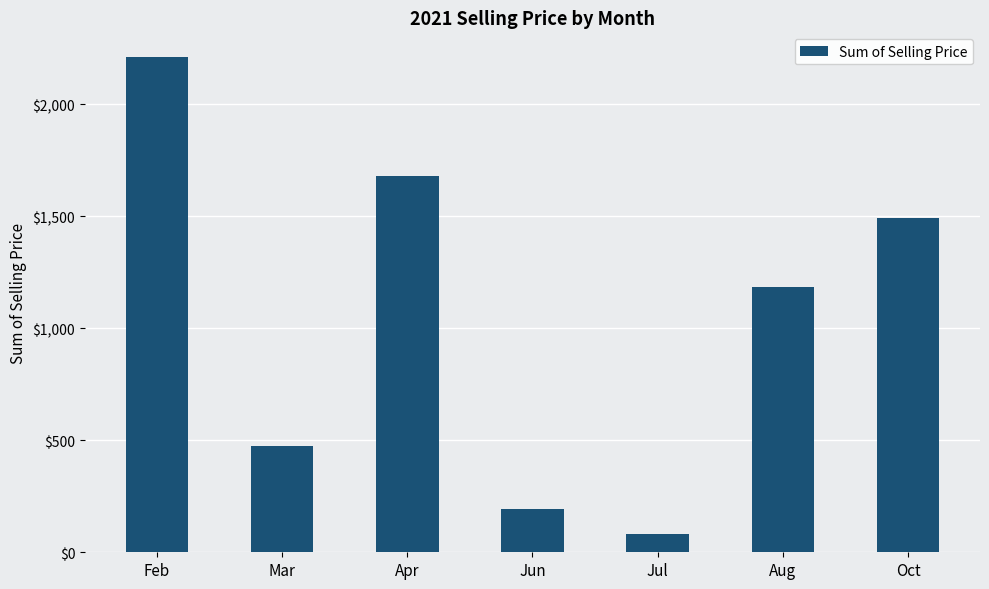

How many series are shown in this chart?

1